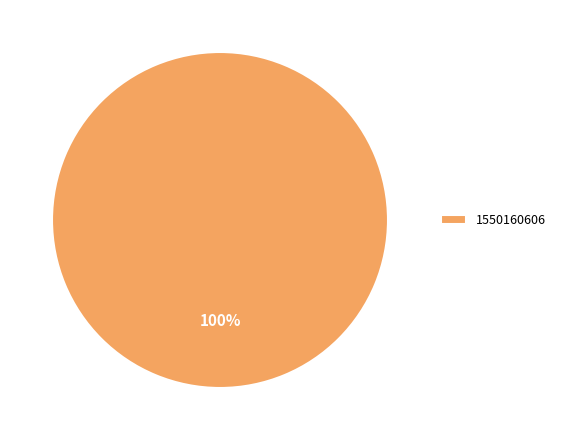

Is there any slice that represents more than half of the pie?

Yes